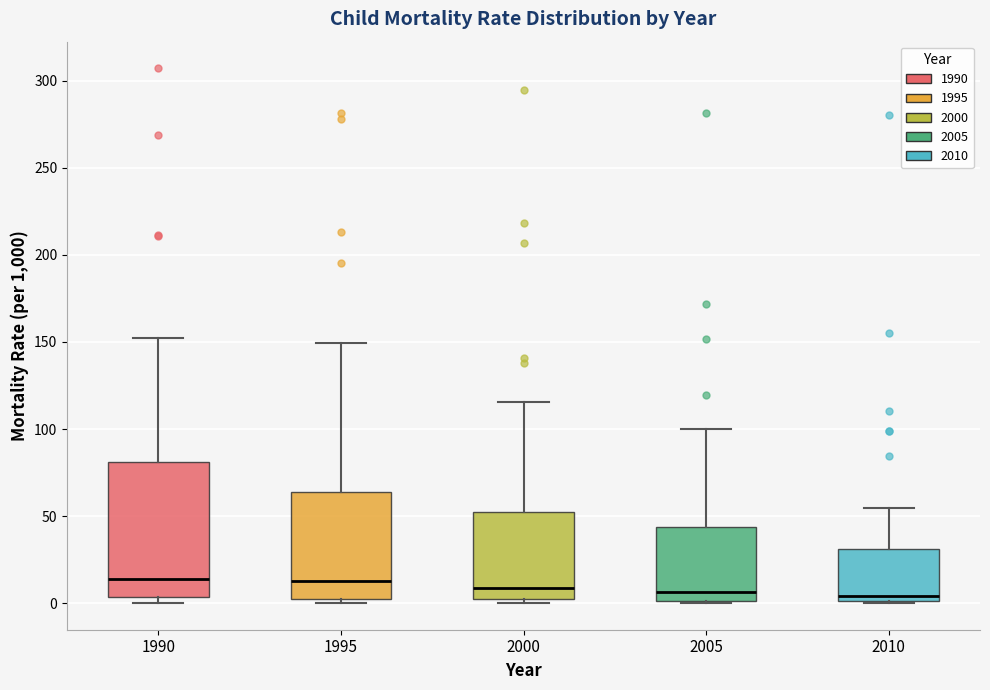

Reading left to right, read every box against the y-axis: the position of its median line, the range the box covers, and the ends of its whiskers. The values are not printed on the chart, so give them approximately, as read against the axis.

1990: median 15, box 5 to 80, whiskers 0 to 155
1995: median 15, box 5 to 65, whiskers 0 to 150
2000: median 10, box 0 to 50, whiskers 0 (just below the box's lower edge) to 115
2005: median 5, box 0 to 45, whiskers 0 to 100
2010: median 5, box 0 to 30, whiskers 0 to 55